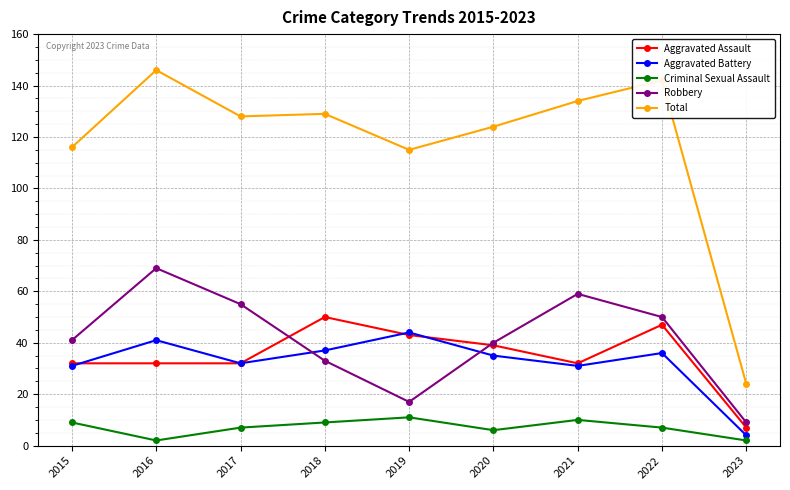

What is the sum of all Robbery values?

373